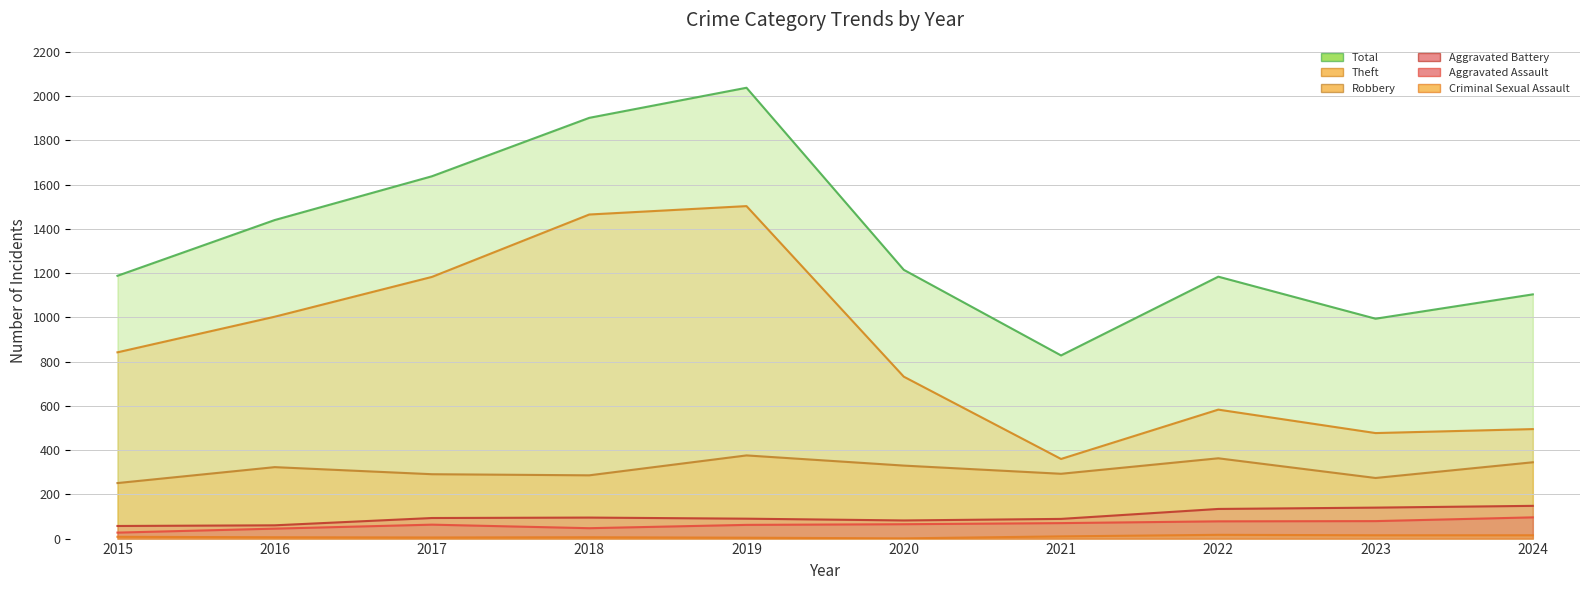

What is the value of the Criminal Sexual Assault point at the 3rd from the left?

5